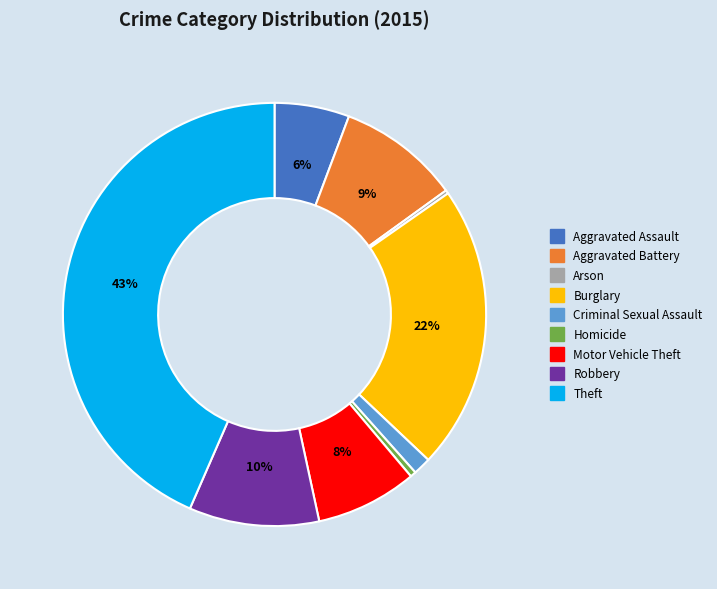

Does Aggravated Assault represent more than half of the total?

No